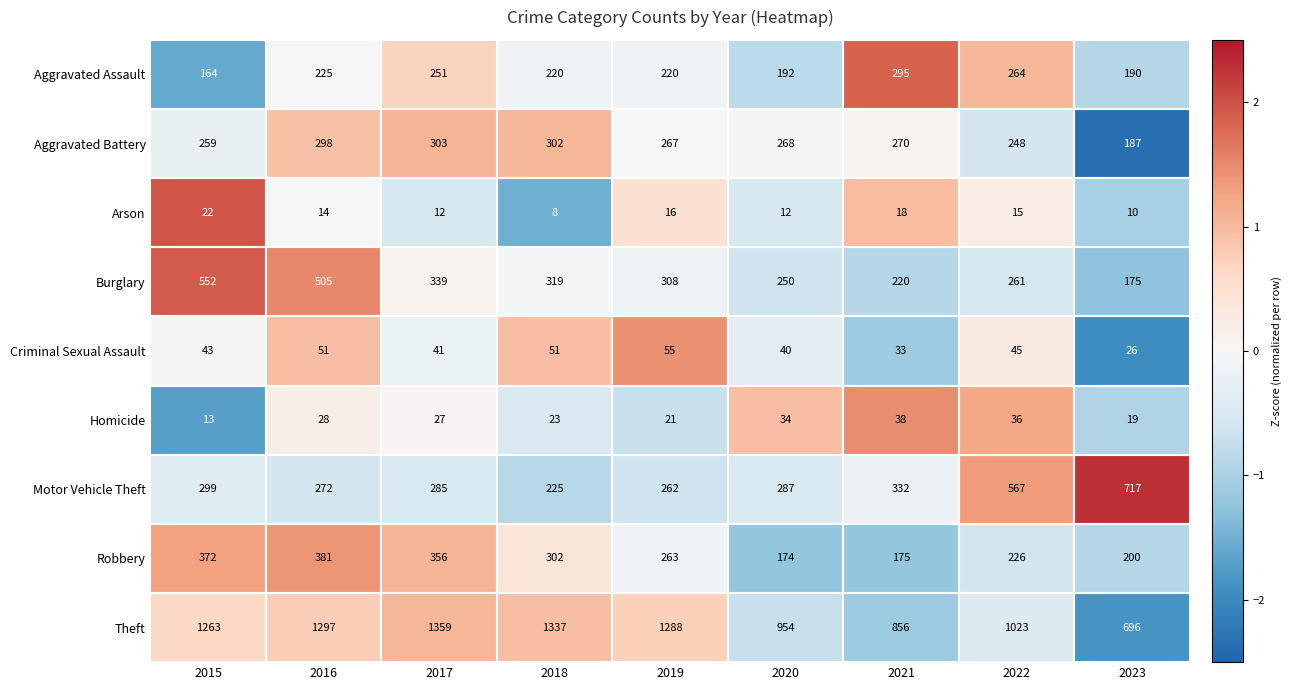

What is the greatest value displayed?

1359